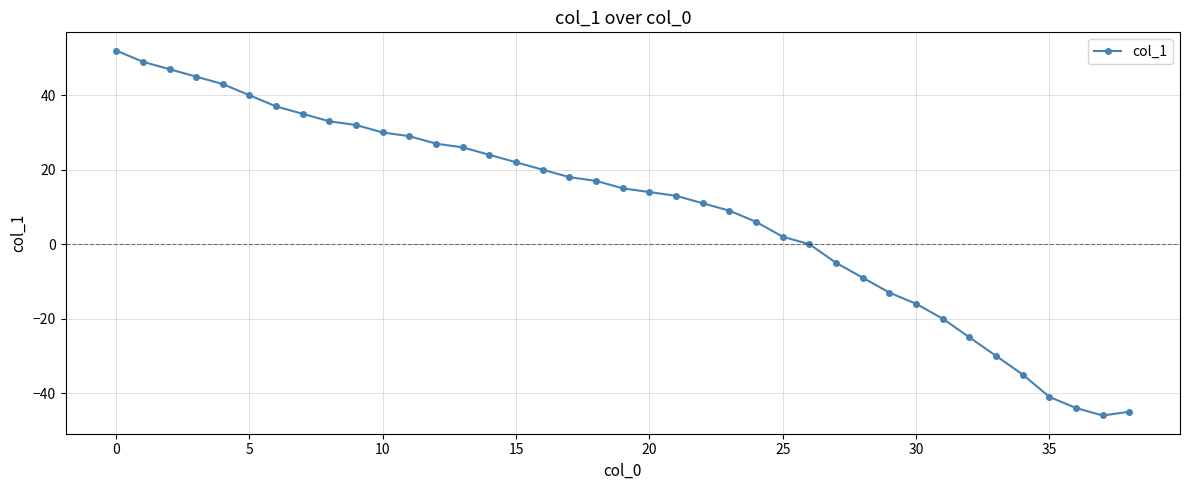

What is the greatest value displayed?

52